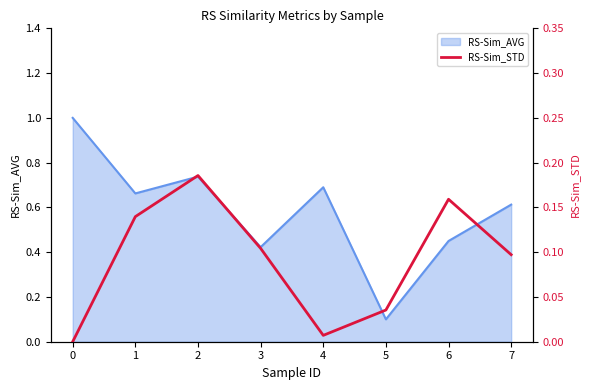

Where is the first local minimum?

4